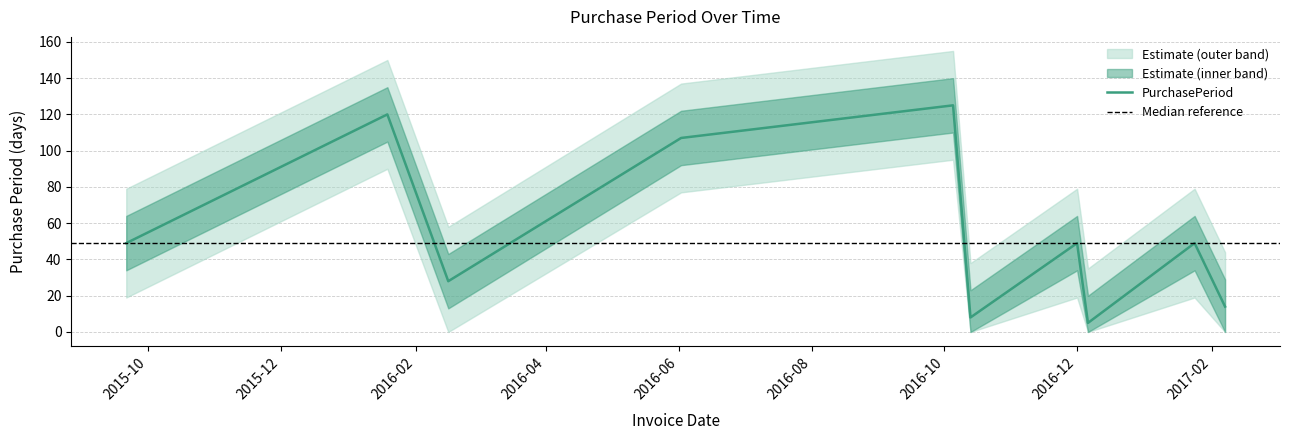

How many interior local peaks (higher than both neighbors) does the data have?

4